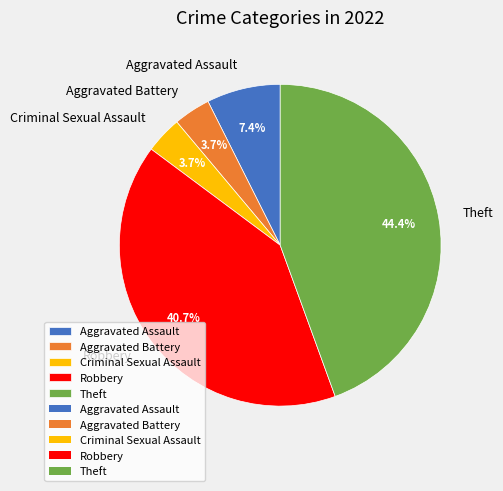

What is the largest slice in the pie chart?

Theft